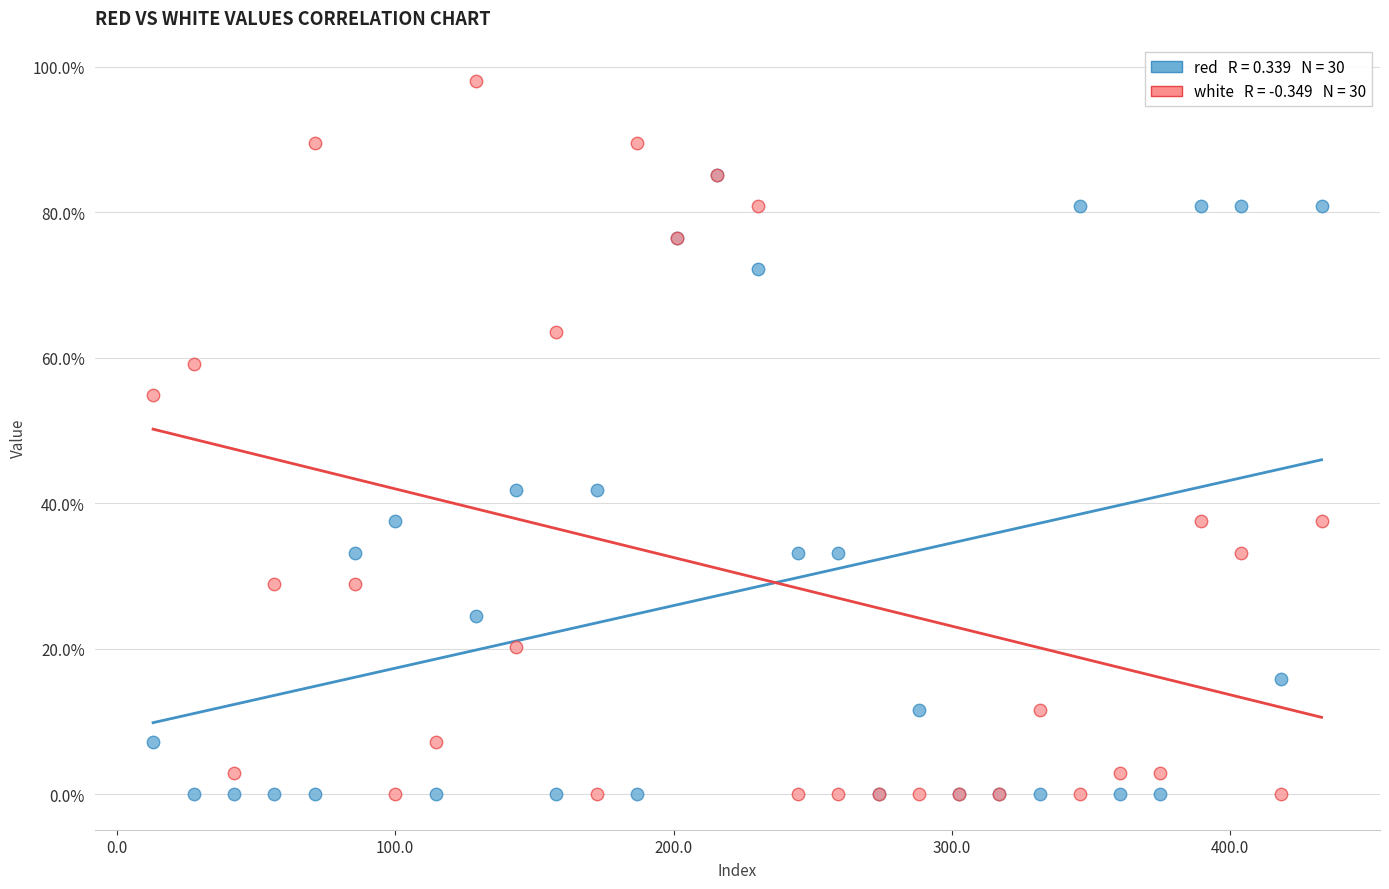

Across all series, what Y value is closest to 49?

54.8